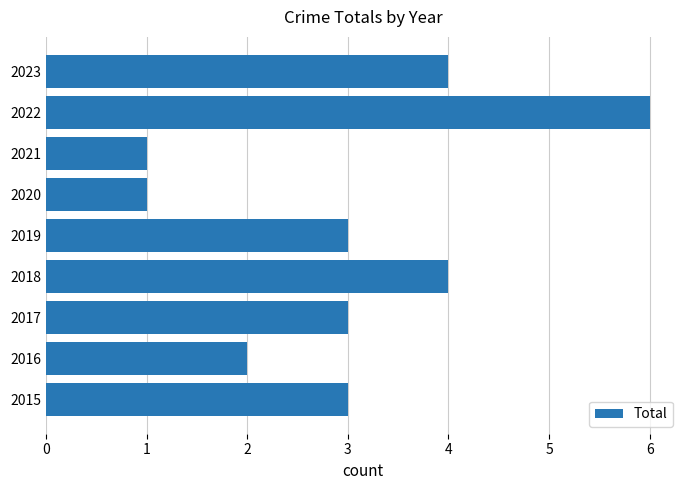

What is the change in value from 2015 to 2023?

+1